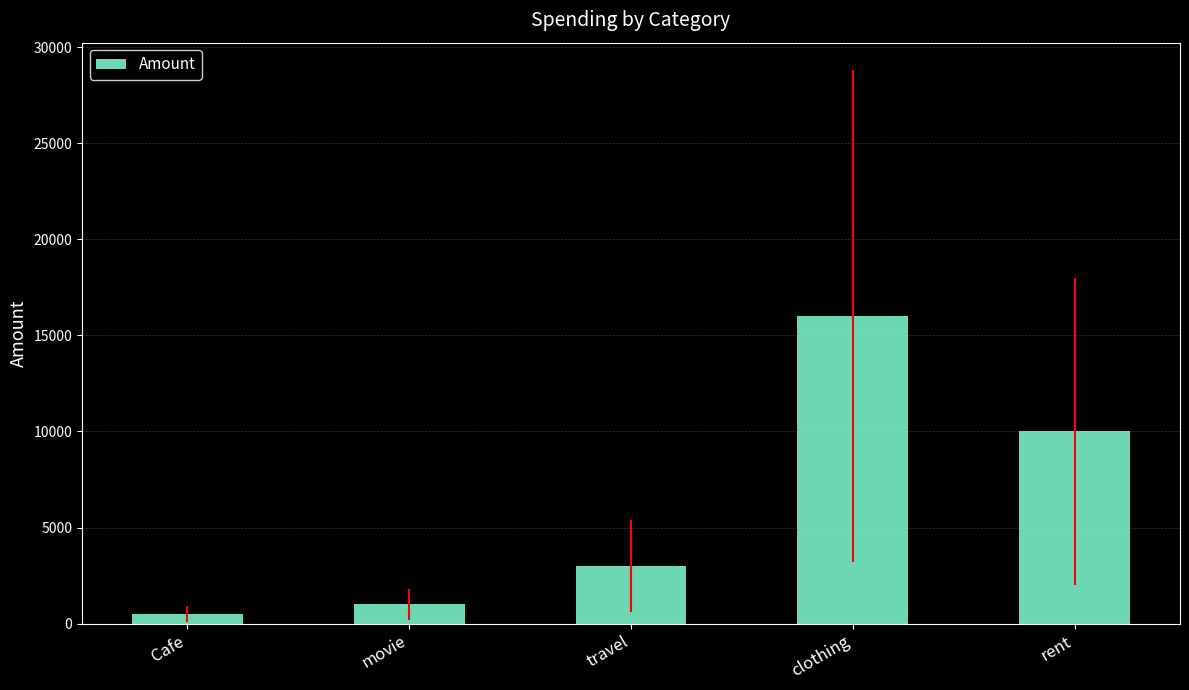

Between movie and travel, which is larger?

travel